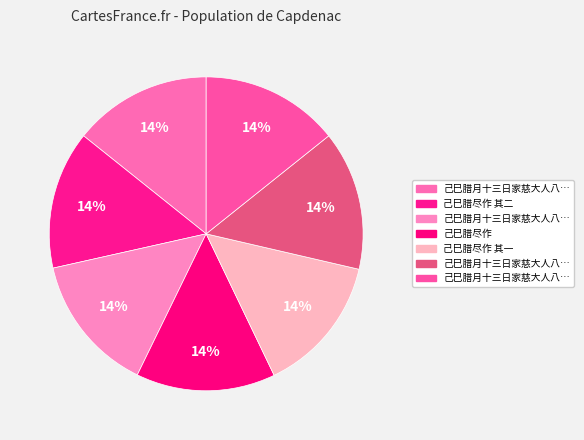

How many segments does this pie chart have?

7